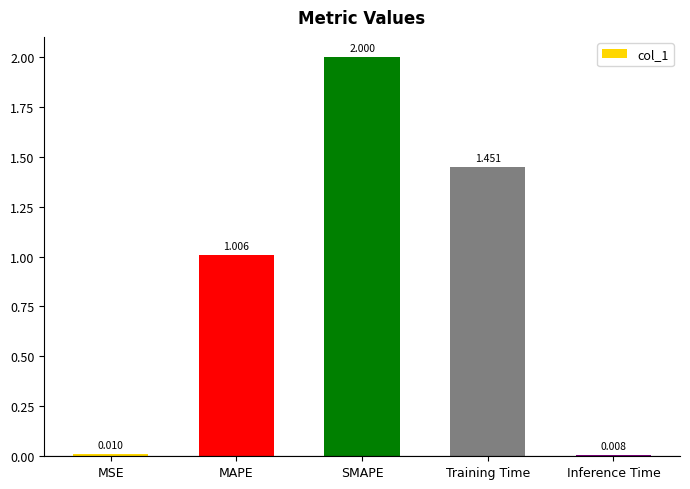

At which label does the data first exceed 1?

MAPE